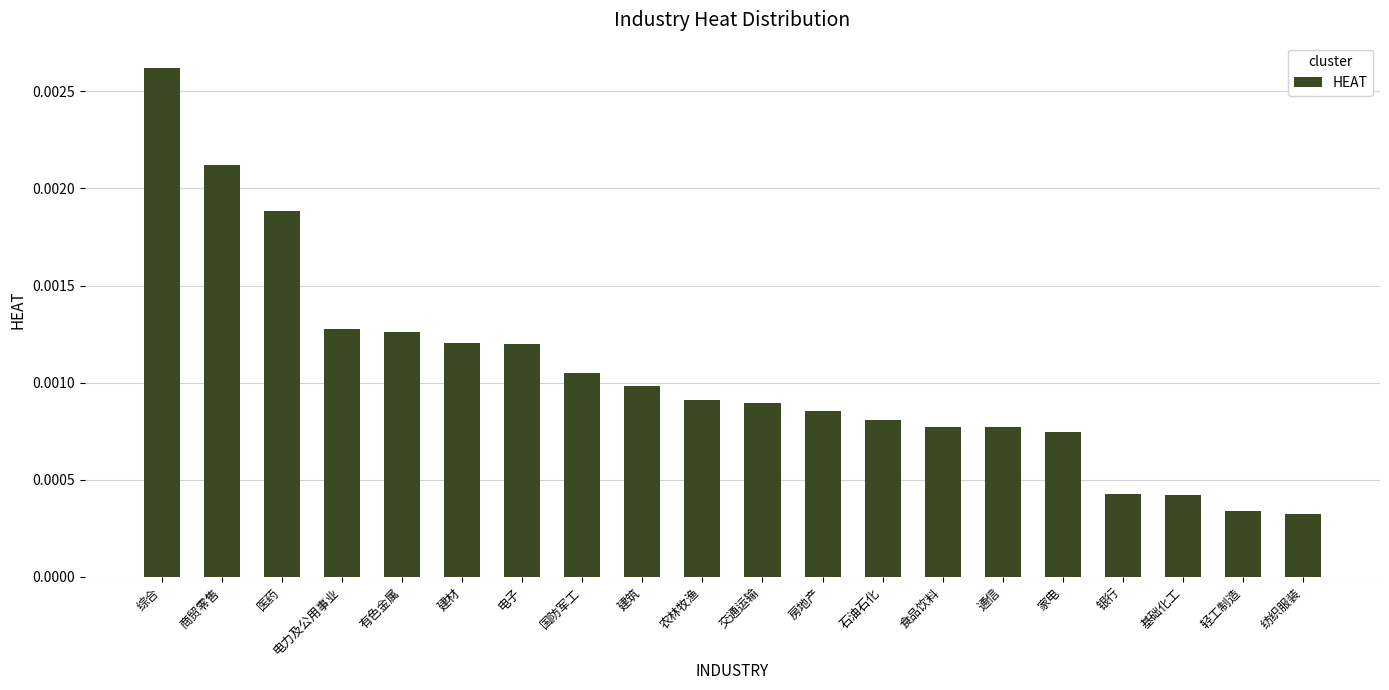

What is the label of the 1st bar from the left?

综合